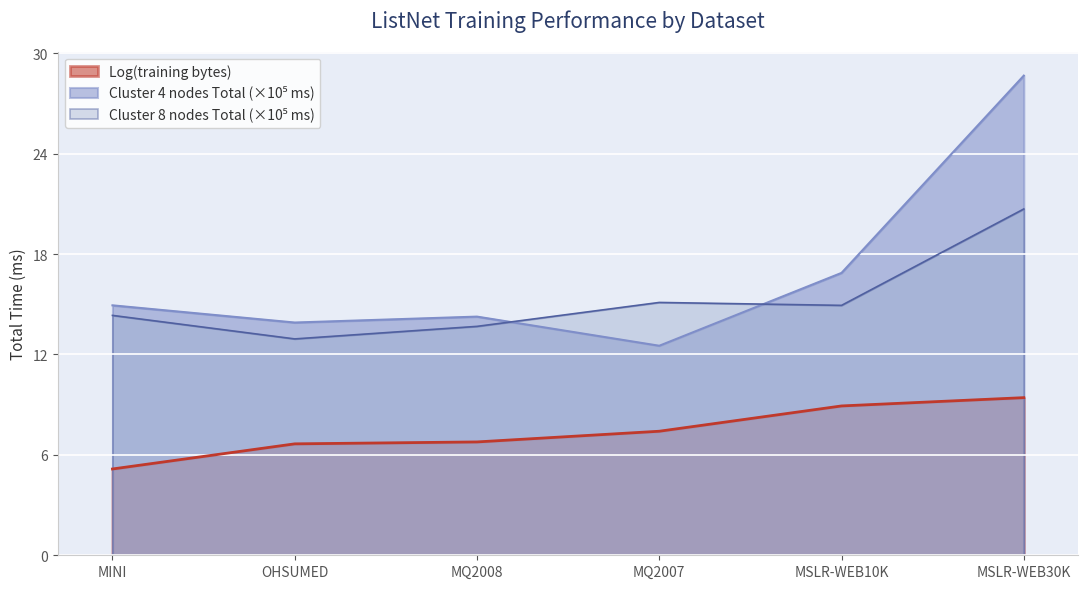

What is the average value of the Cluster 4 nodes Total (ms) series?

16.9